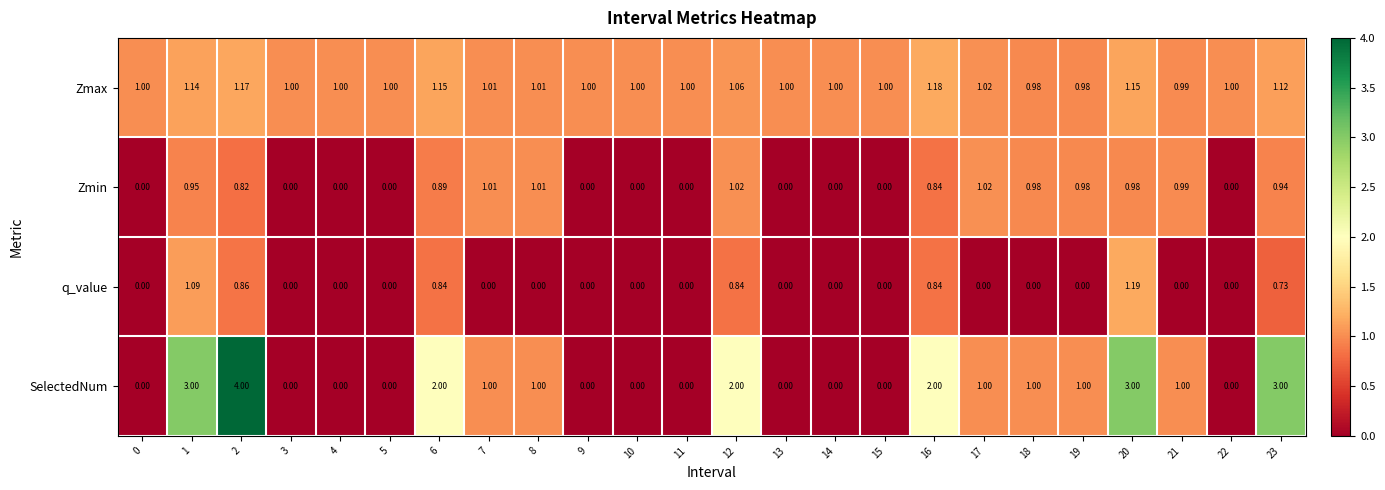

Between 5 and 20, which series saw the biggest shift?

SelectedNum